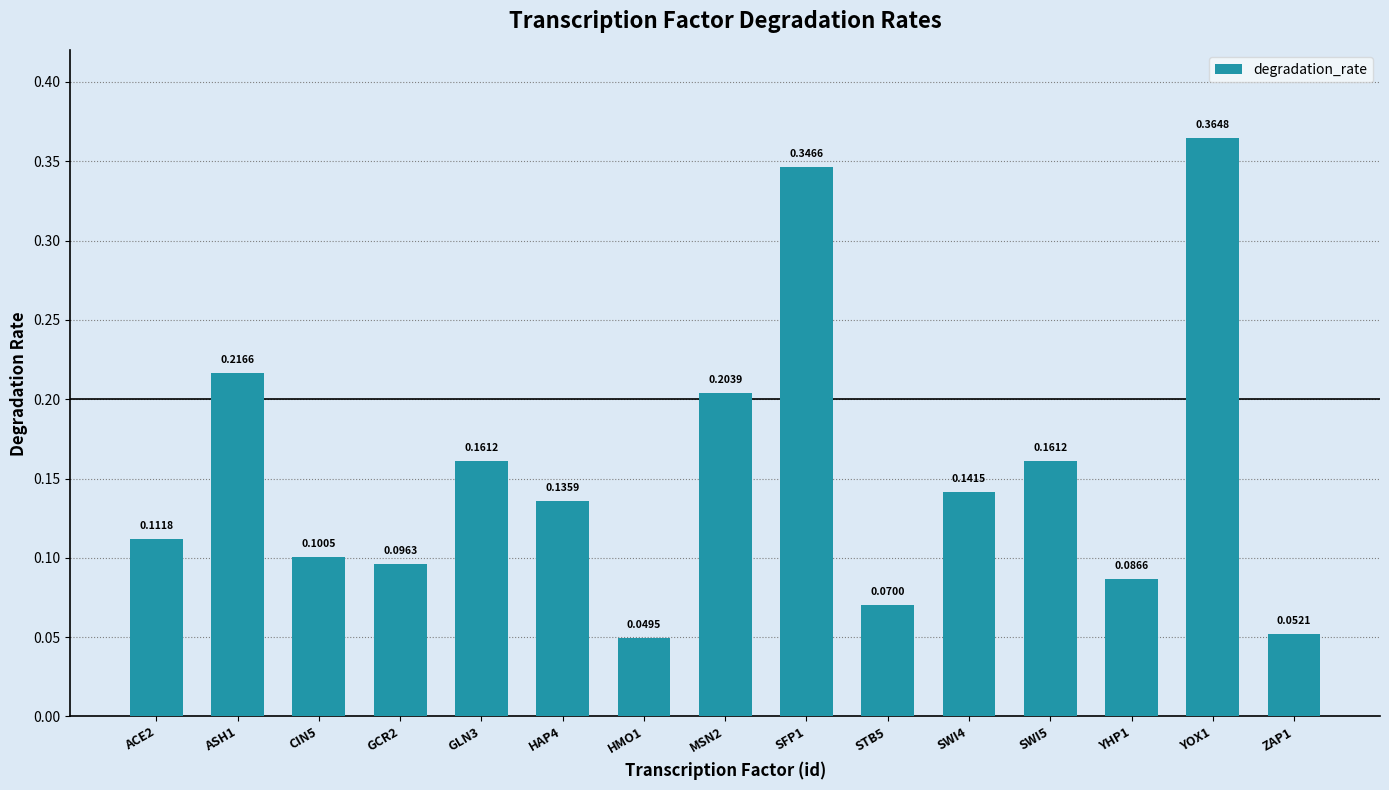

Which has a higher value, MSN2 or GCR2?

MSN2